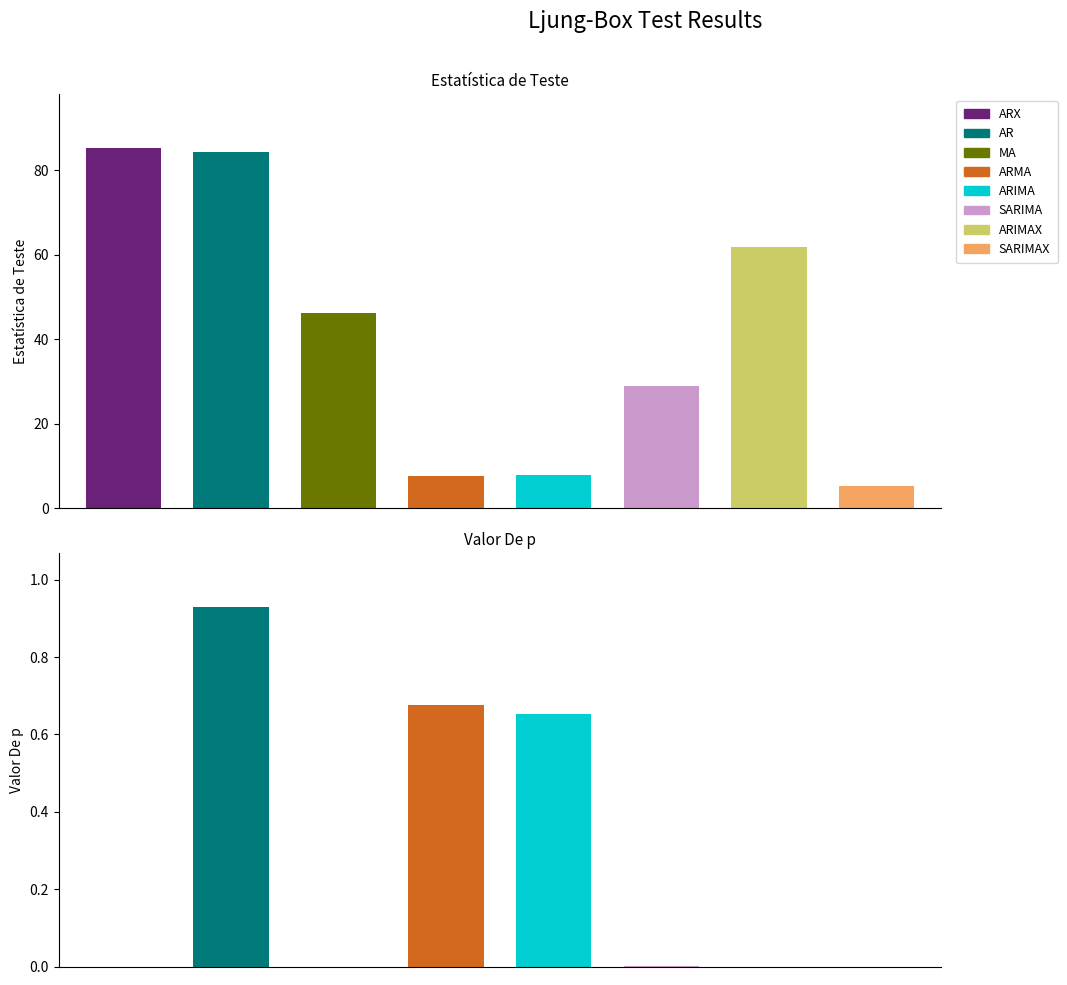

Reading right to left, transcribe all the data shown in this chart.

Estatística de Teste: 5.1	61.9	29.0	7.7	7.5	46.3	84.4	85.2
Valor De p: 0.0	0.0	0.0	0.7	0.7	0.0	0.9	0.0